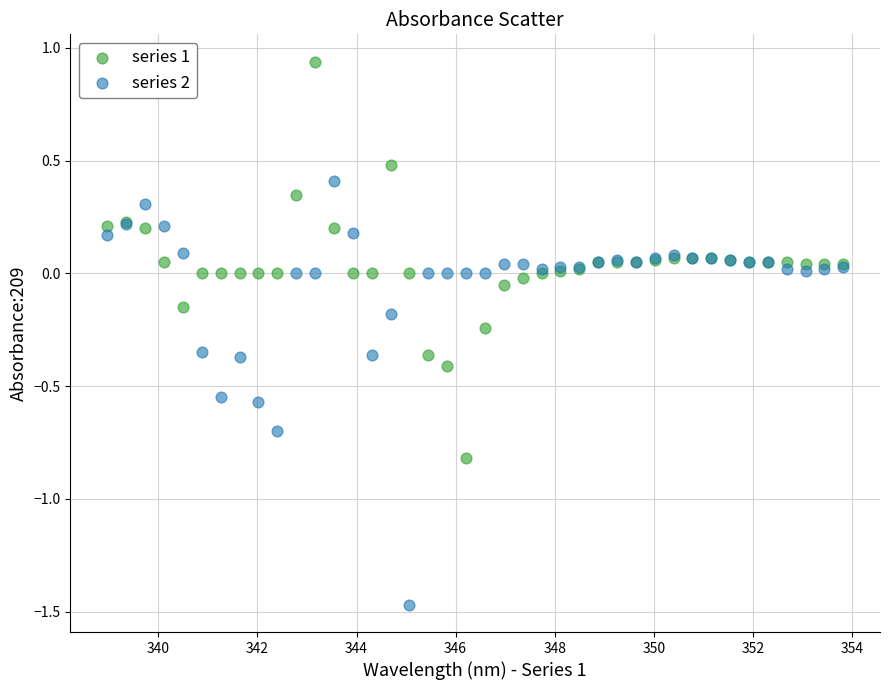

Which series contains the highest Y value?

series 1